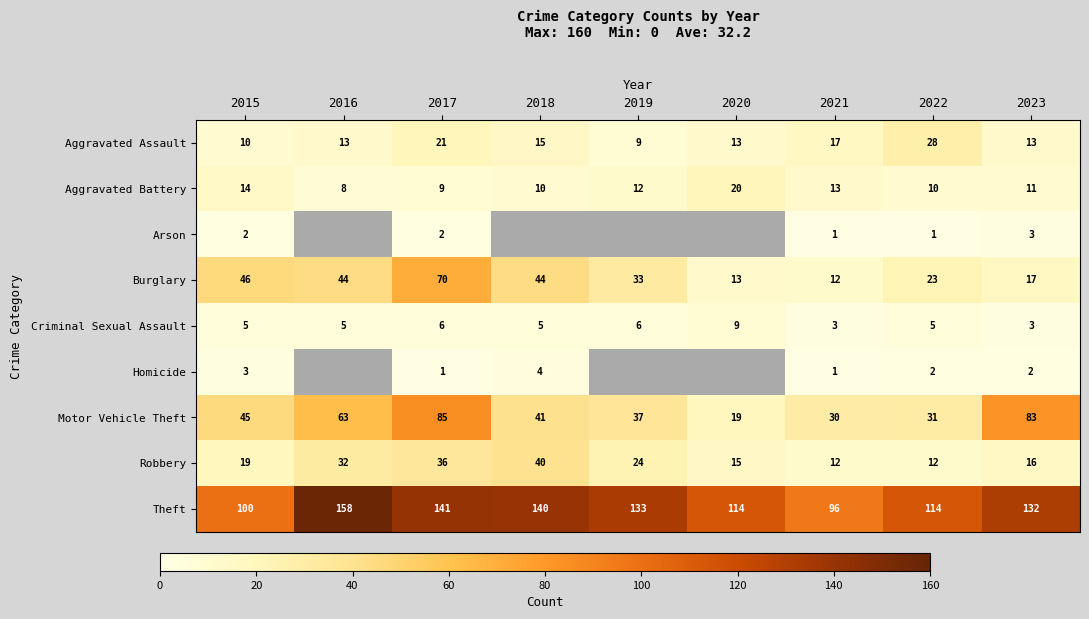

Which has a higher value, 2019 or 2016?

2016